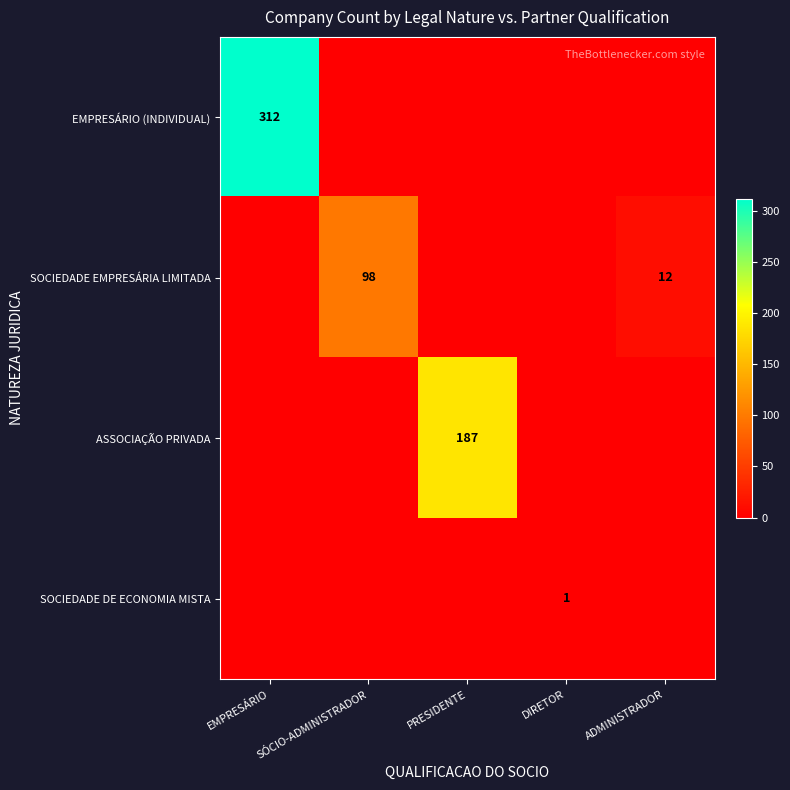

True or false: ASSOCIAÇÃO PRIVADA has a value of 187 at PRESIDENTE.

True